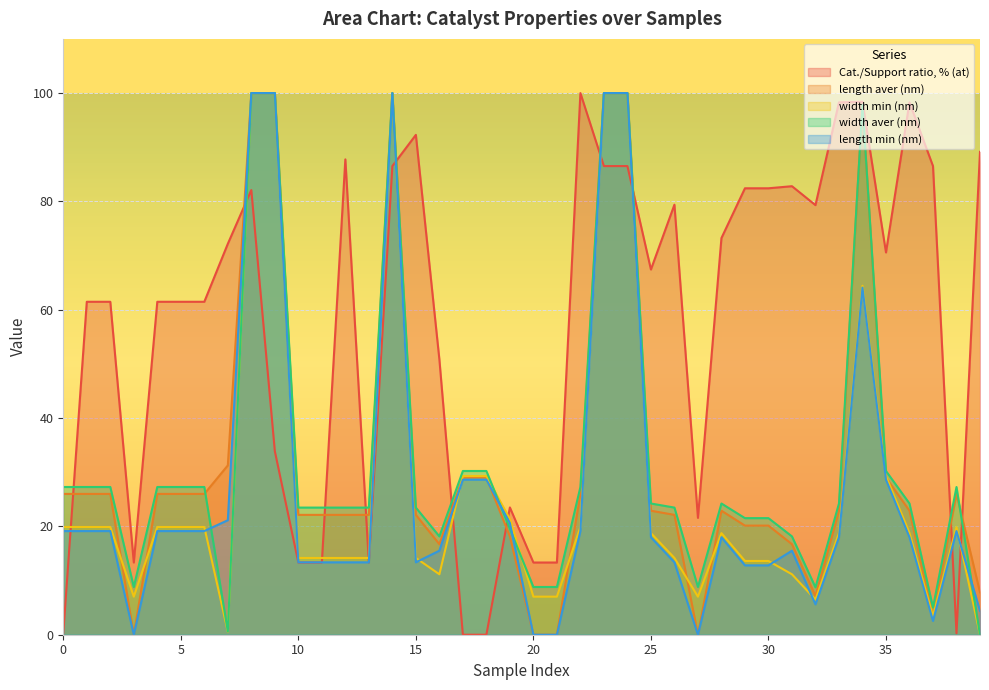

Read the width min (nm) value at 0.

19.9